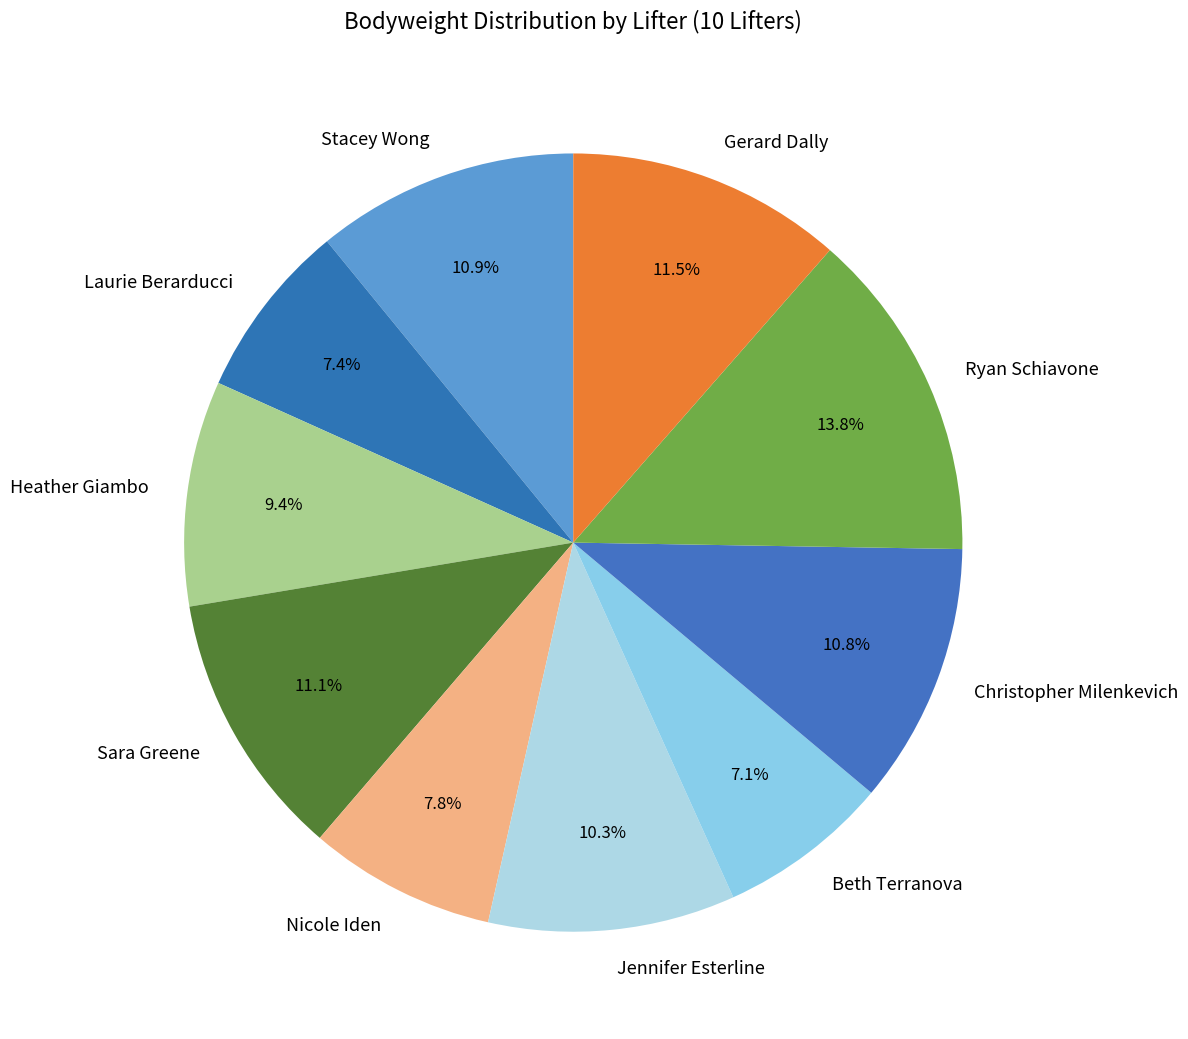

Does Sara Greene represent more than half of the total?

No